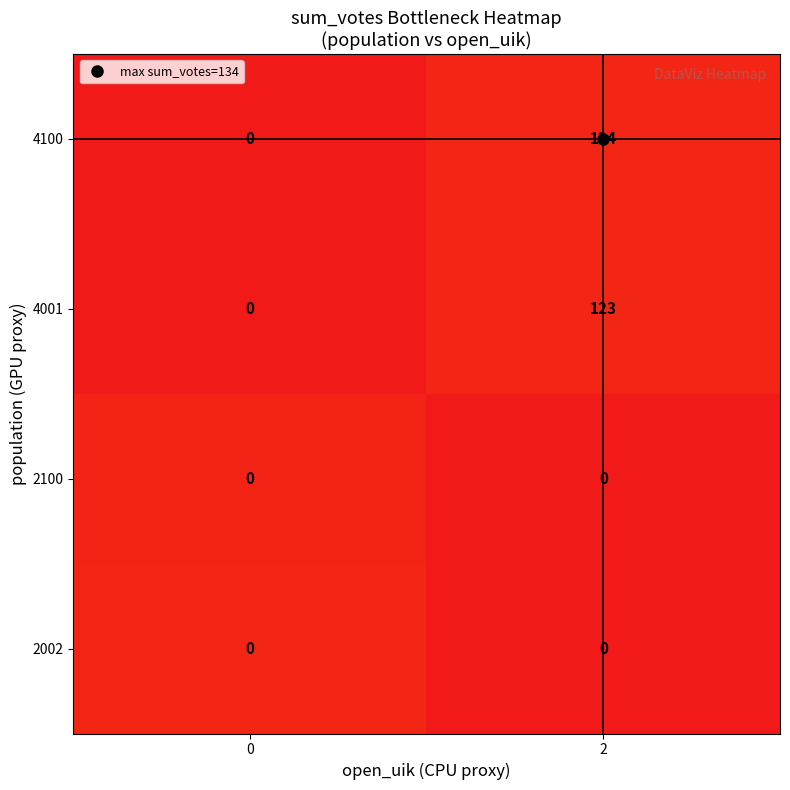

At how many categories does at least one series exceed 8?

1